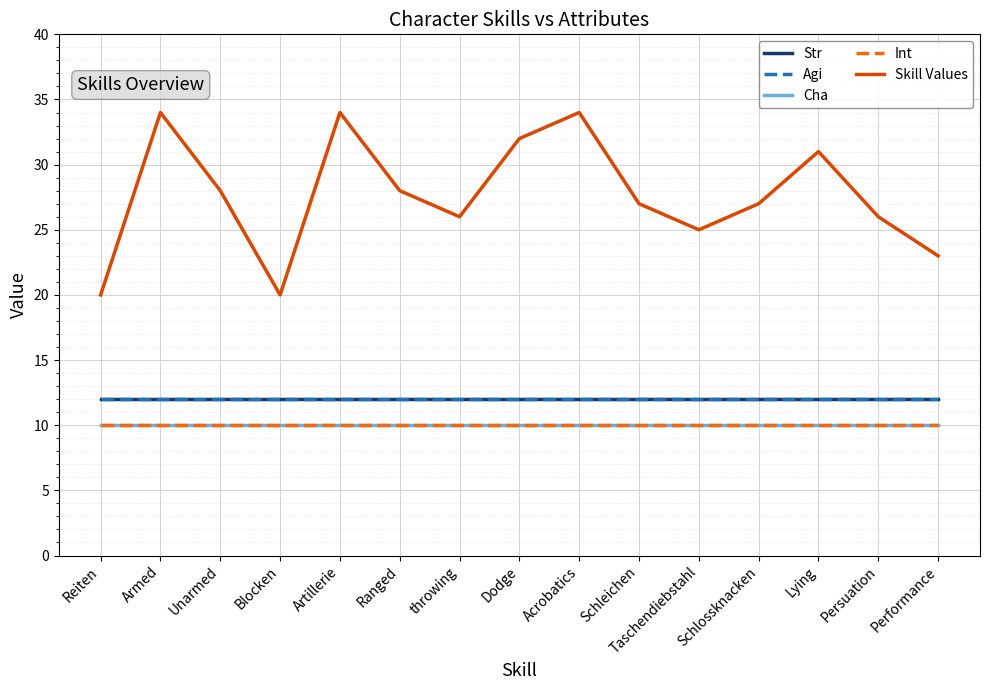

How many distinct data groups are displayed?

5